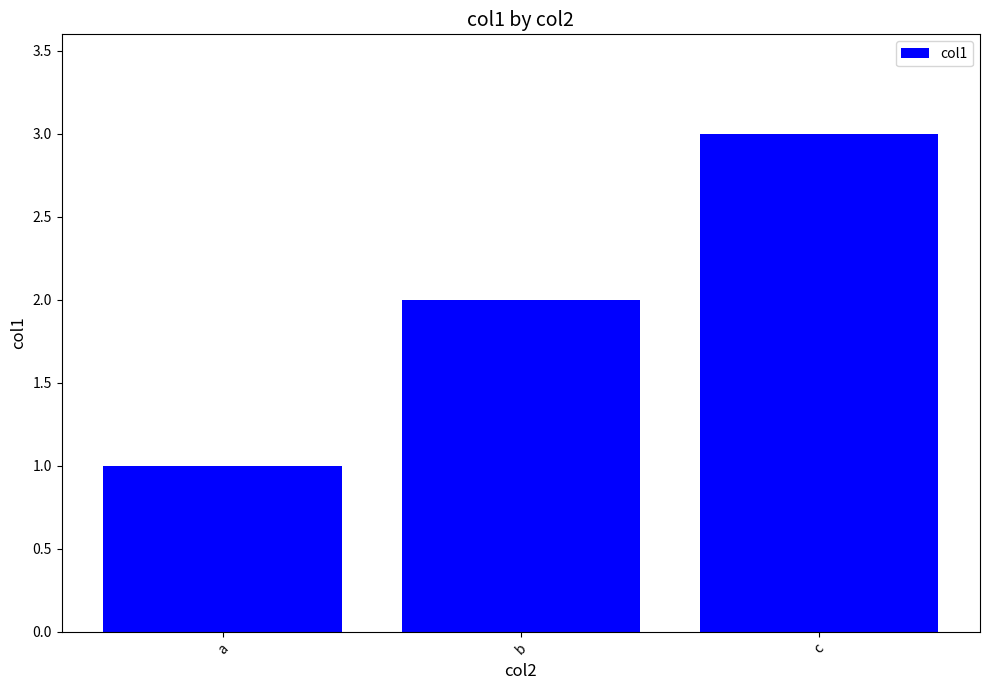

What is the difference between the maximum and minimum values?

2